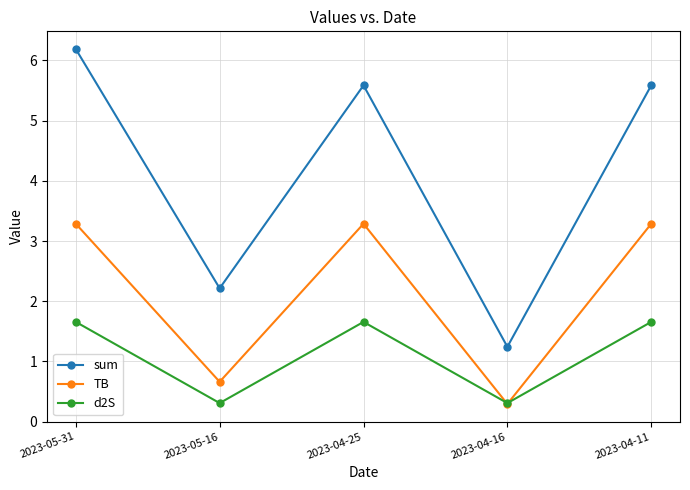

Reading left to right, list all the values displayed in this chart.

sum: 2023-05-31=6.2	2023-05-16=2.2	2023-04-25=5.6	2023-04-16=1.2	2023-04-11=5.6
TB: 2023-05-31=3.3	2023-05-16=0.7	2023-04-25=3.3	2023-04-16=0.3	2023-04-11=3.3
d2S: 2023-05-31=1.7	2023-05-16=0.3	2023-04-25=1.7	2023-04-16=0.3	2023-04-11=1.7